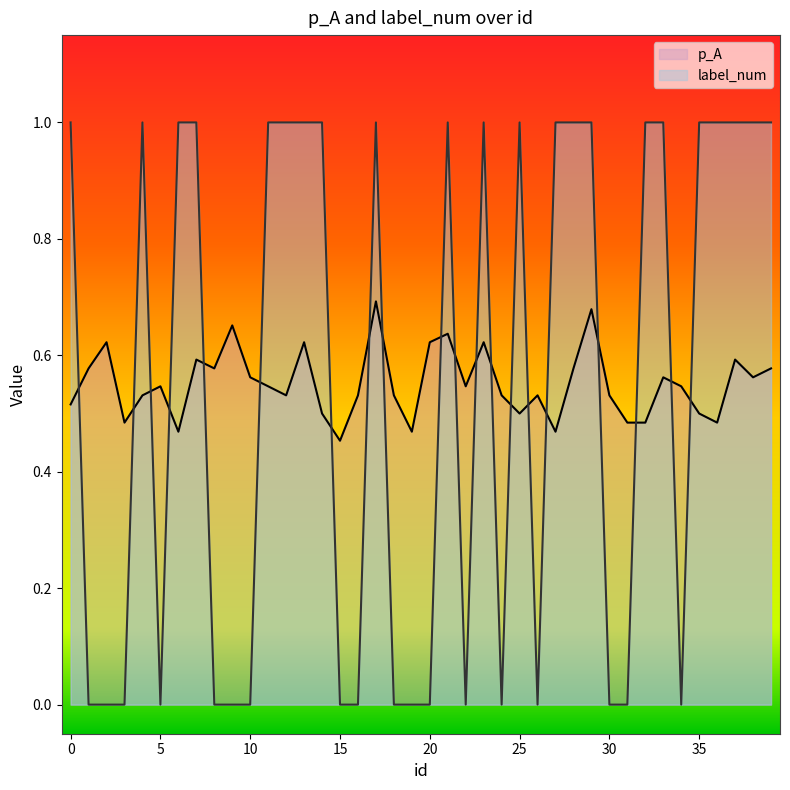

List the series in order of their peak value, lowest first.

p_A, label_num